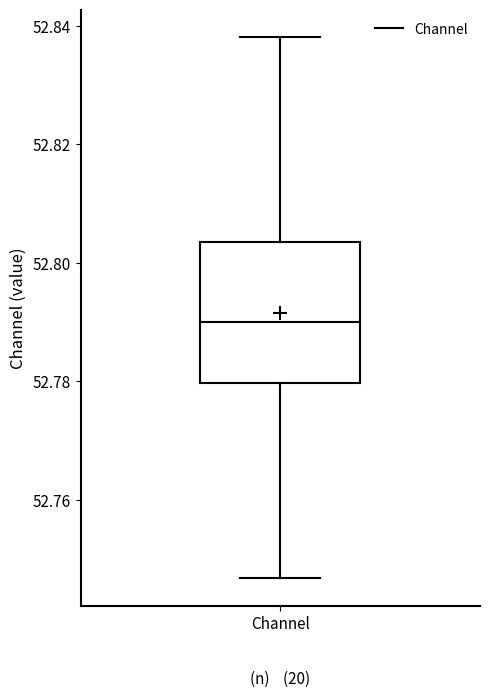

Where does the median line of the box for Channel sit on the y-axis? The values are not printed on the chart, so give them approximately, as read against the axis.

52.790